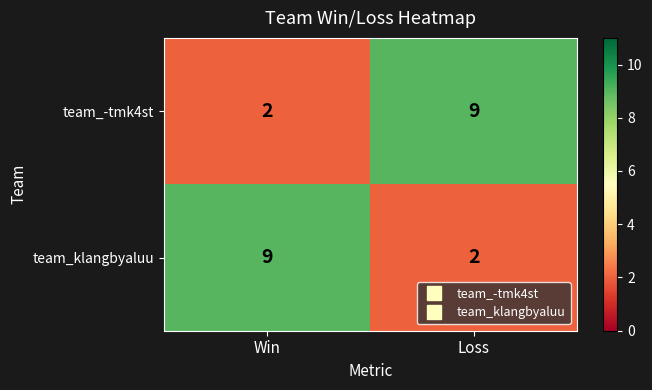

Rank the categories by team_klangbyaluu value from highest to lowest.

Win, Loss